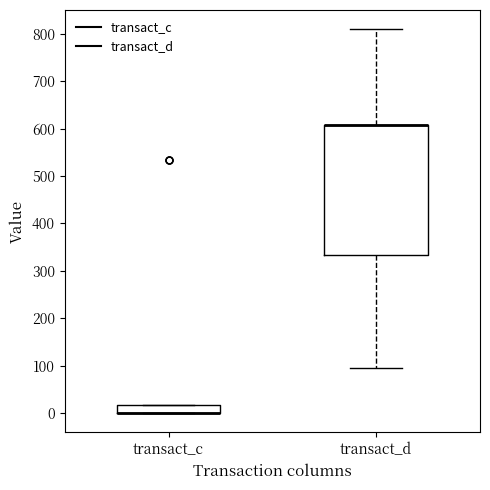

Reading left to right, read every box against the y-axis: the position of its median line, the range the box covers, and the ends of its whiskers. The values are not printed on the chart, so give them approximately, as read against the axis.

transact_c: median 0 (drawn on the box's lower edge), box 0 to 20, whiskers 0 to 20
transact_d: median 610 (drawn on the box's upper edge), box 330 to 610, whiskers 100 to 810